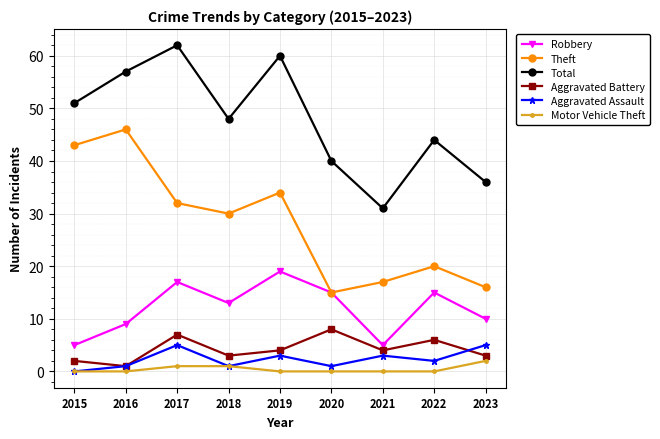

True or false: Robbery and Total cross at least once.

False